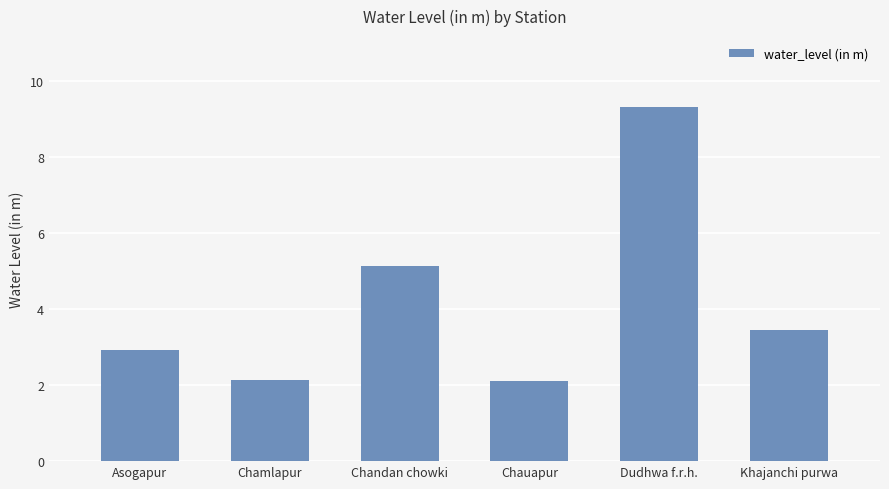

Where is the data nearest to the value 5?

Chandan chowki